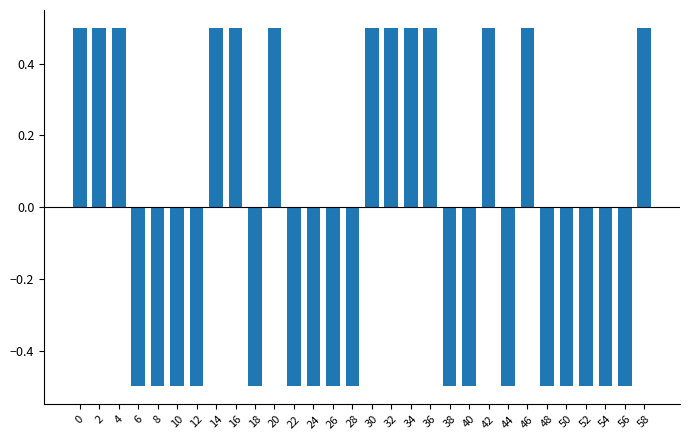

What is the value of the 6th bar from the left?

-0.5